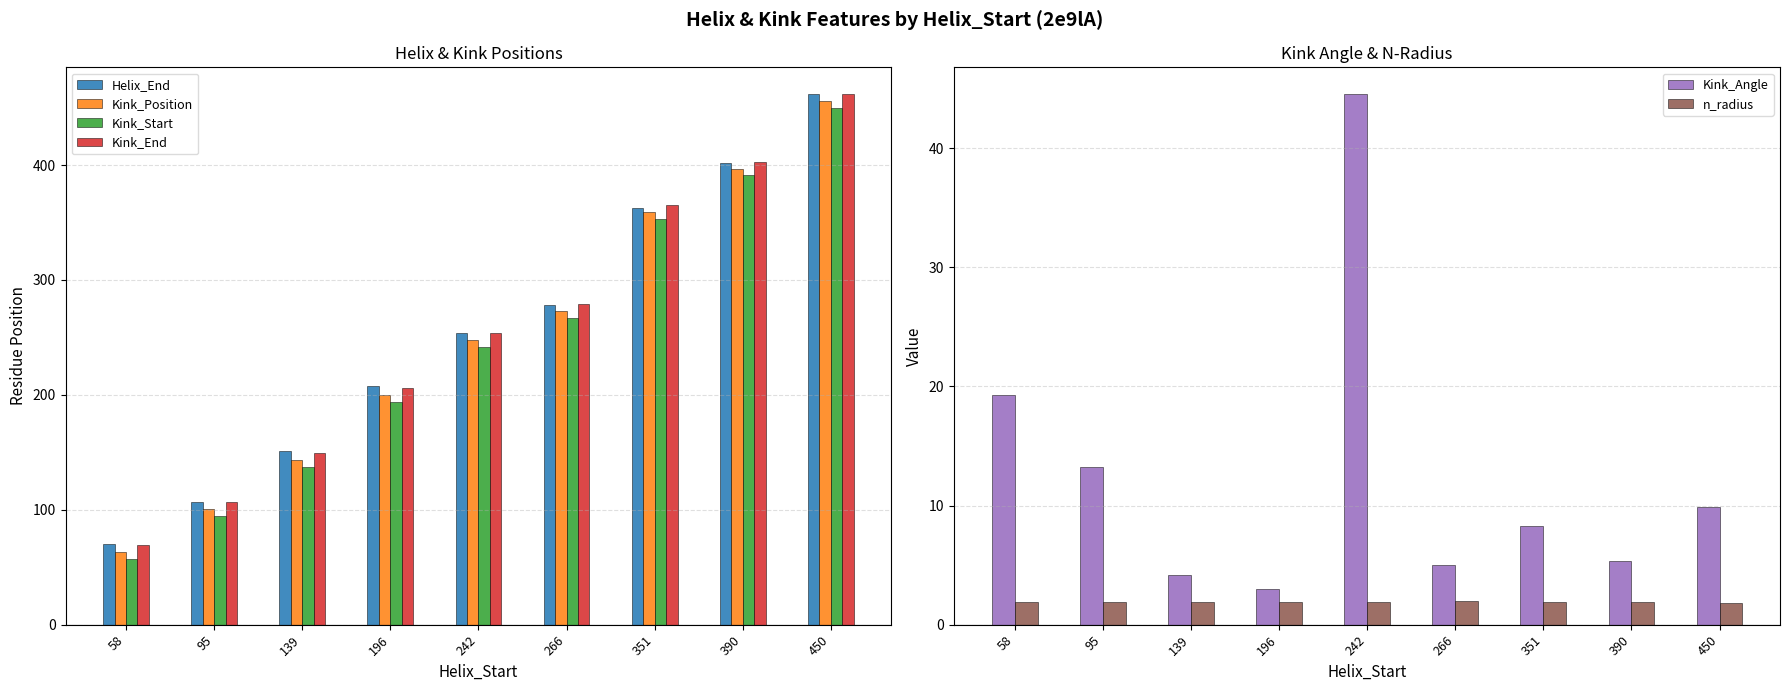

The Helix_End series shows 151.0 at 139. True or false?

True